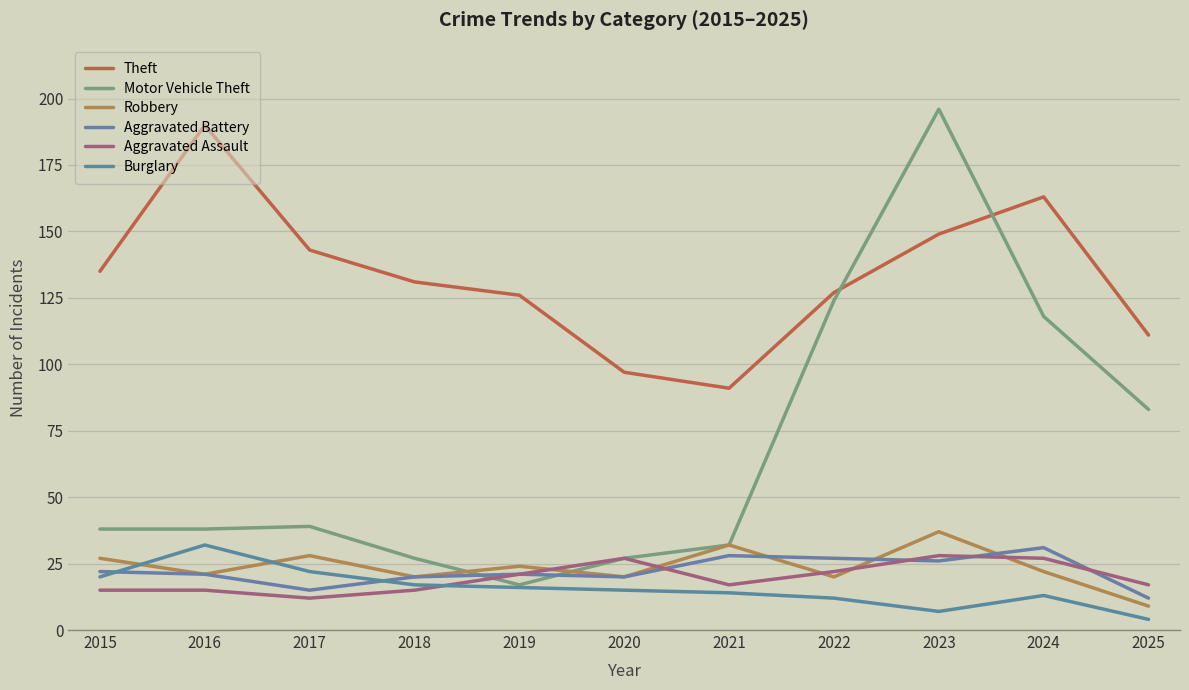

What is the value of the Robbery point at the 2nd from the left?

21